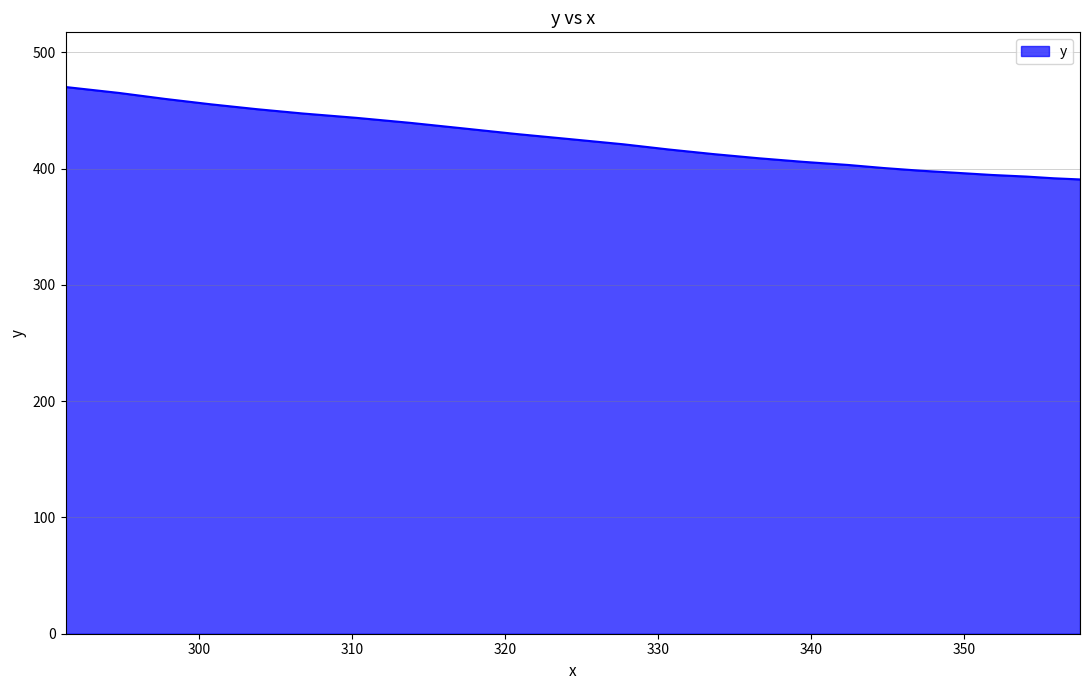

Where does the data first go above 420?

327.72104